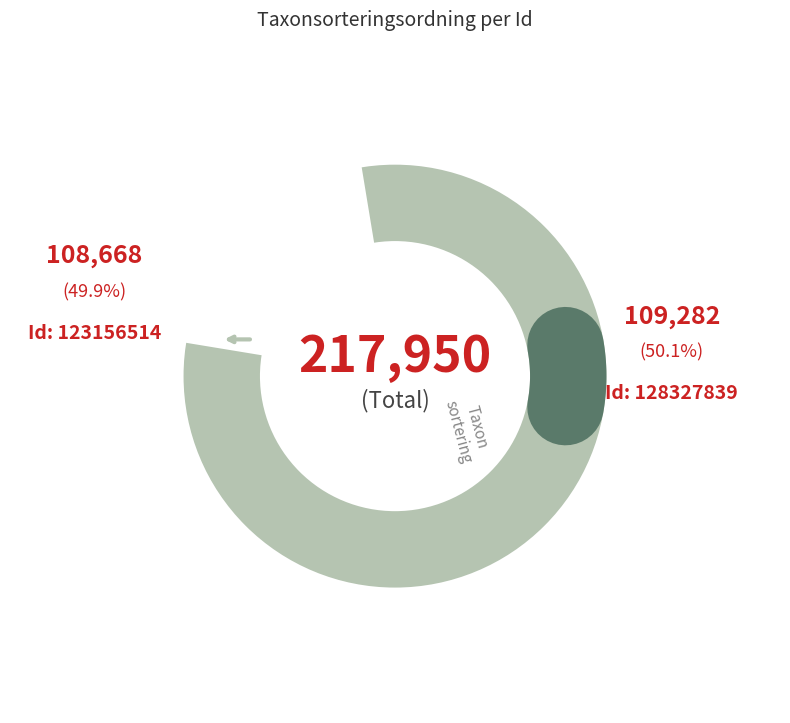

How many segments does this pie chart have?

2